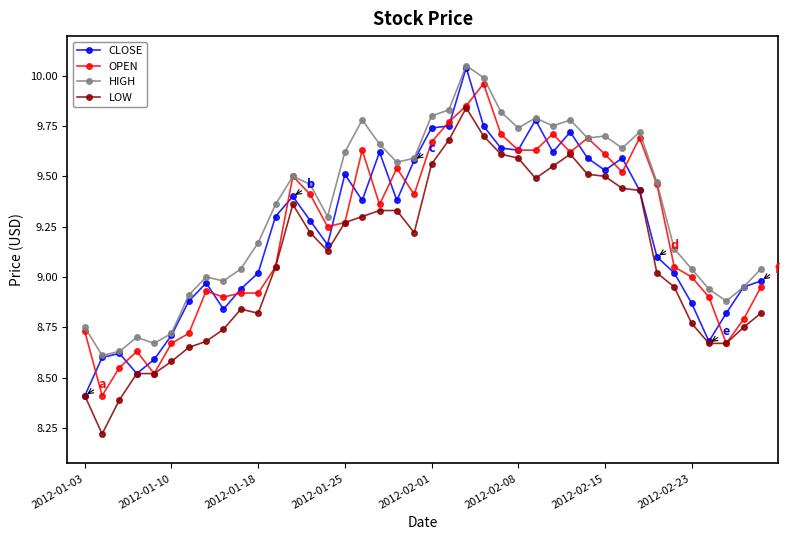

True or false: LOW and HIGH cross at least once.

False